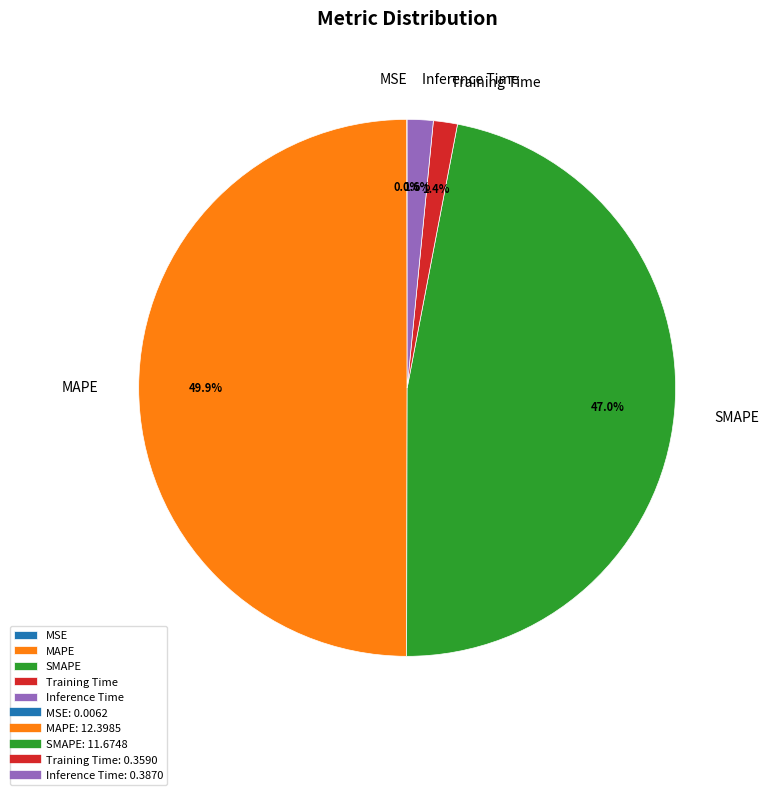

What percentage is NOT represented by MAPE?

50.1%